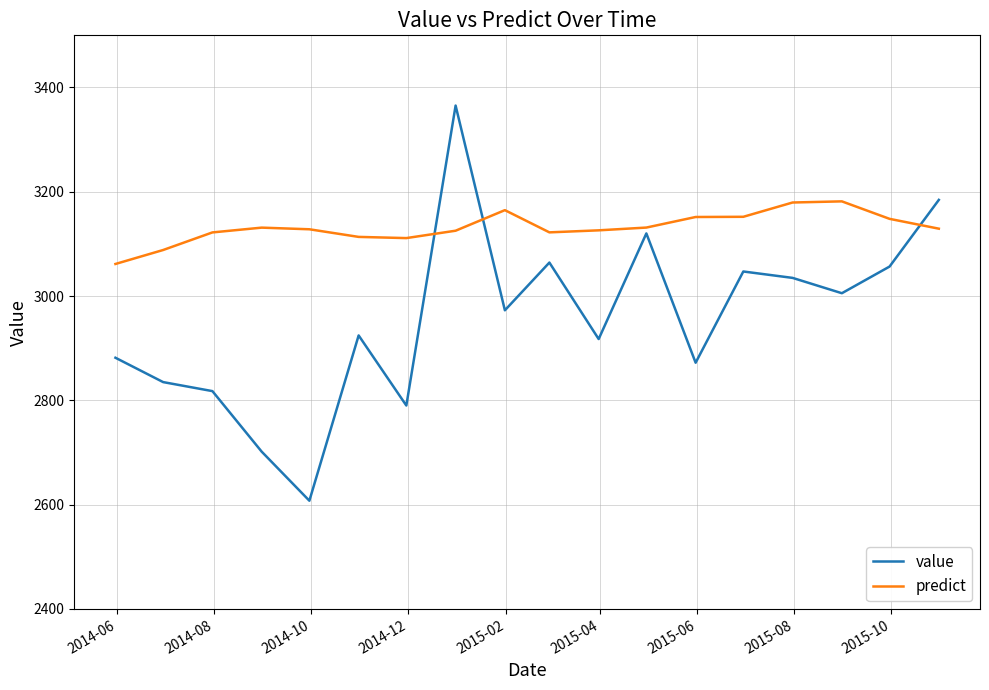

Which series has the largest total across all categories?

predict